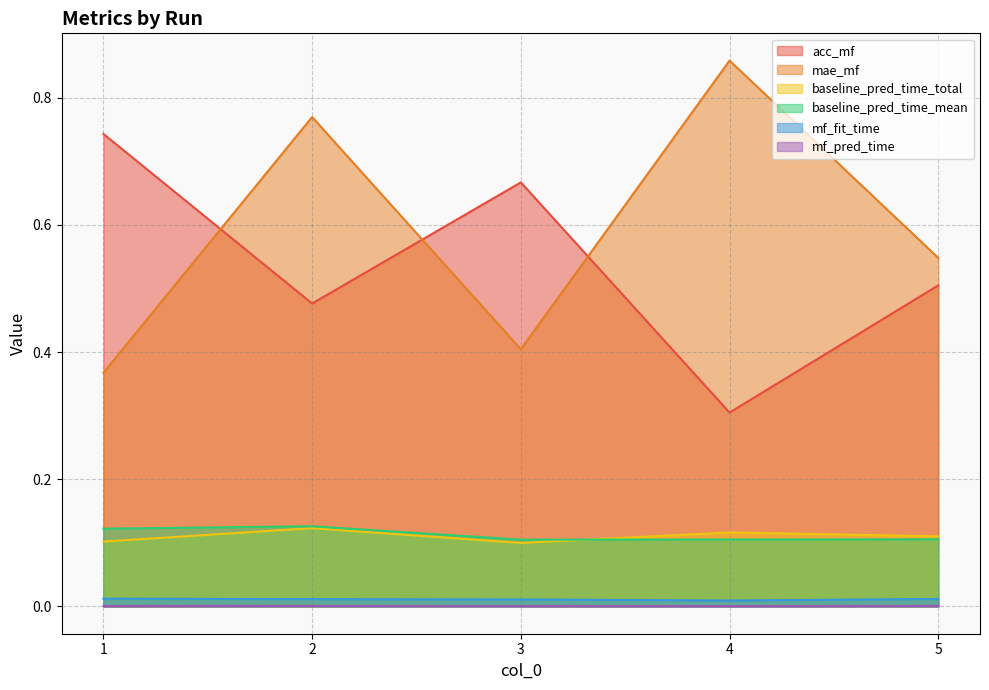

Rank the series at 1 from highest to lowest value.

acc_mf, mae_mf, baseline_pred_time_mean, baseline_pred_time_total, mf_fit_time, mf_pred_time